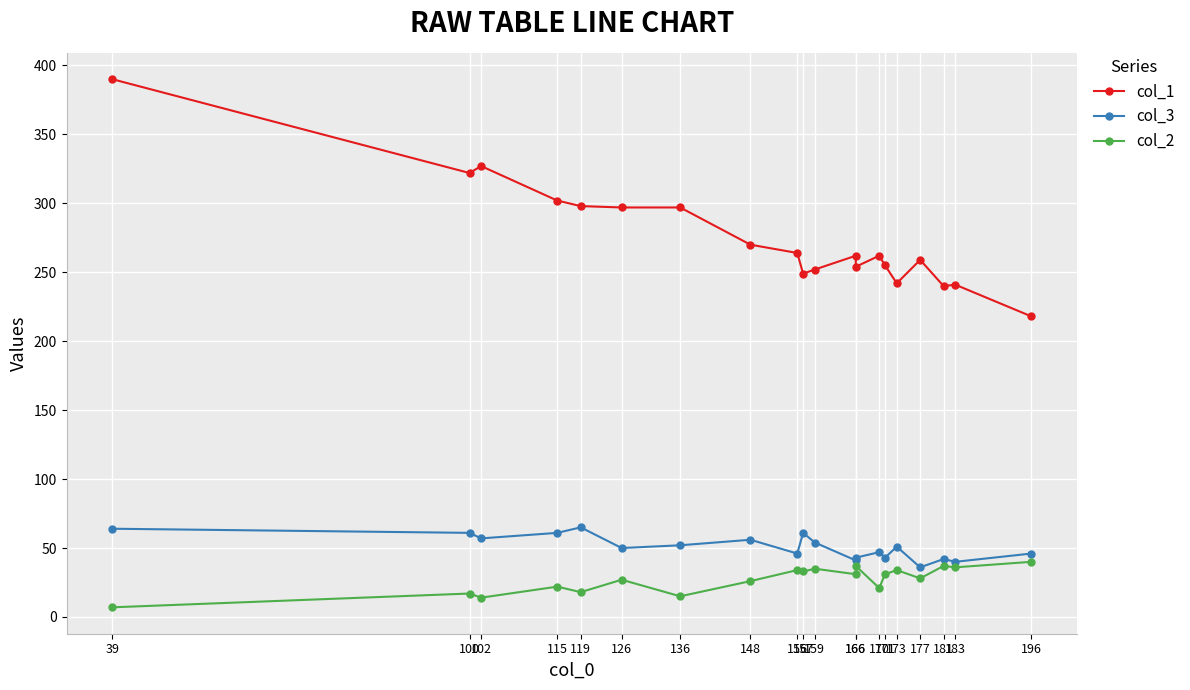

How many data points in col_3 are less than 51?

10